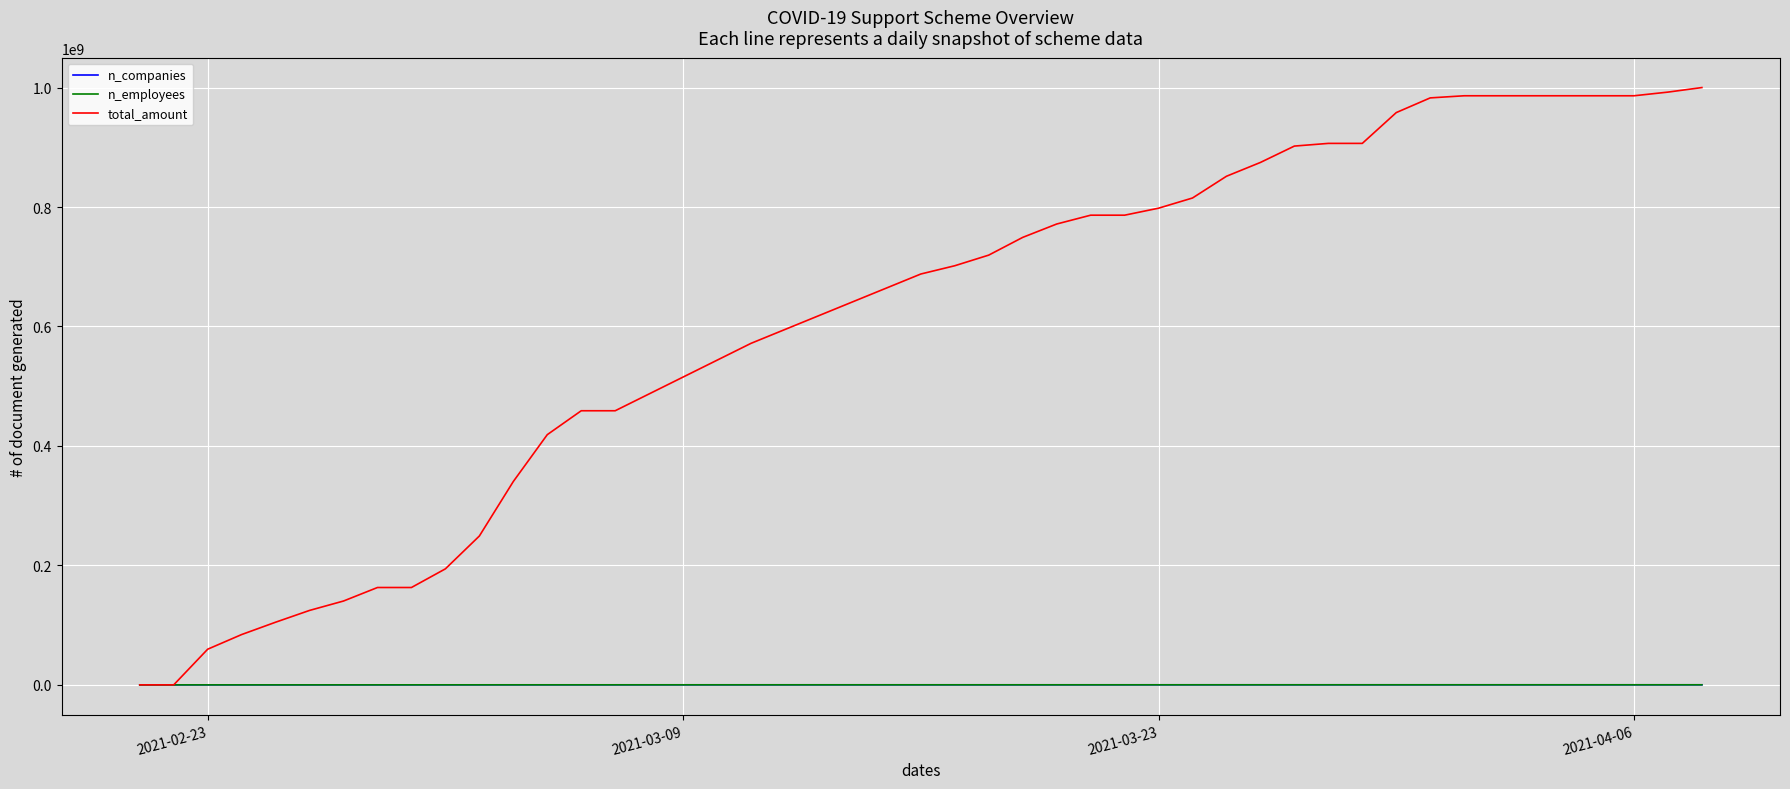

Does the chart have visible grid lines?

Yes